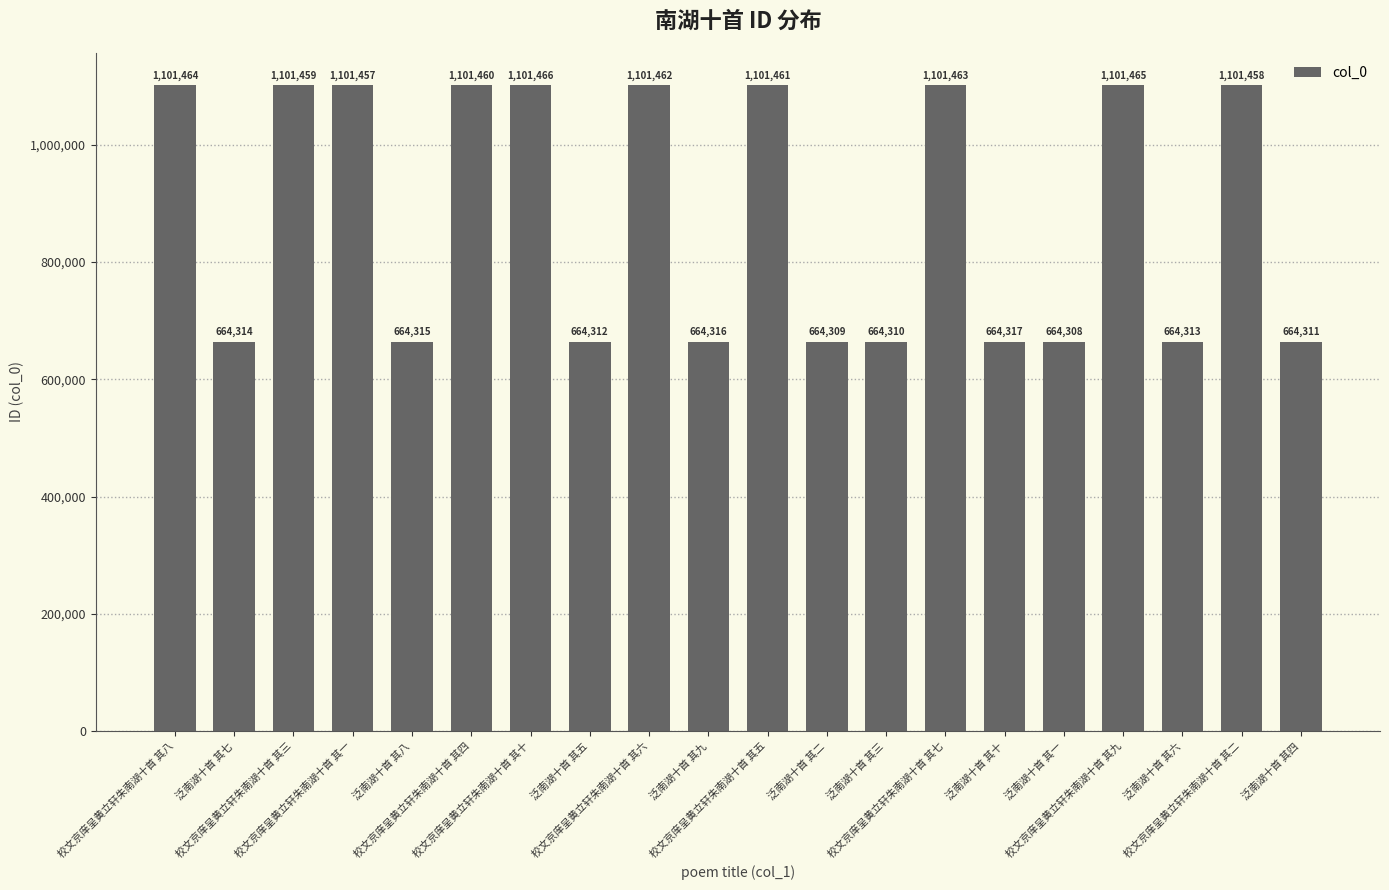

What is the label of the 2nd bar from the left?

泛南湖十首 其七